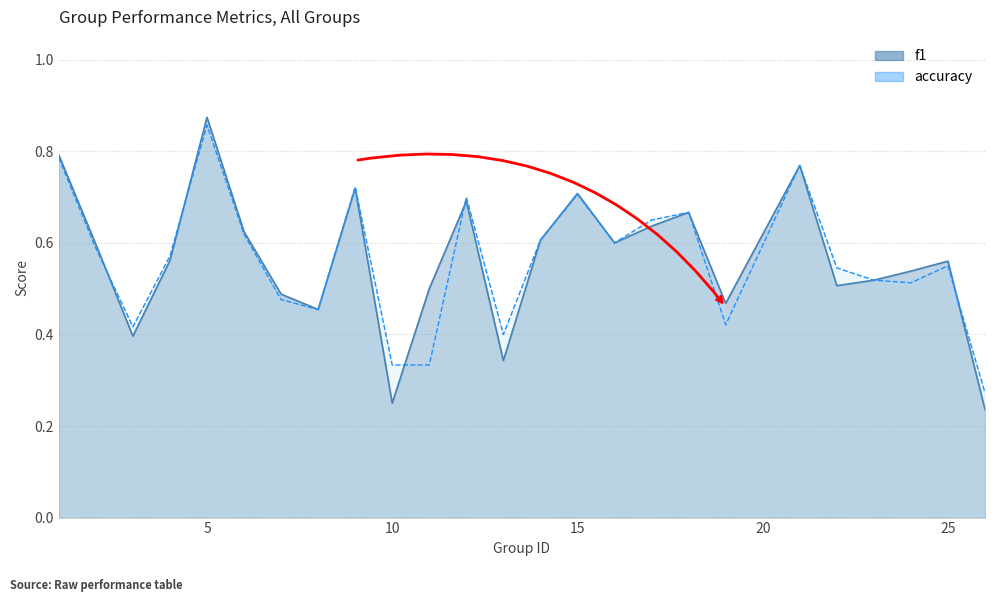

What value does the f1 series have at 9?

0.7